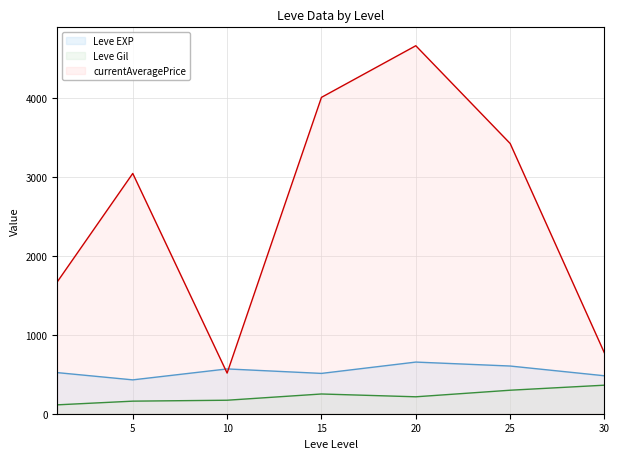

Between 5 and 20, which series saw the biggest shift?

currentAveragePrice (line)